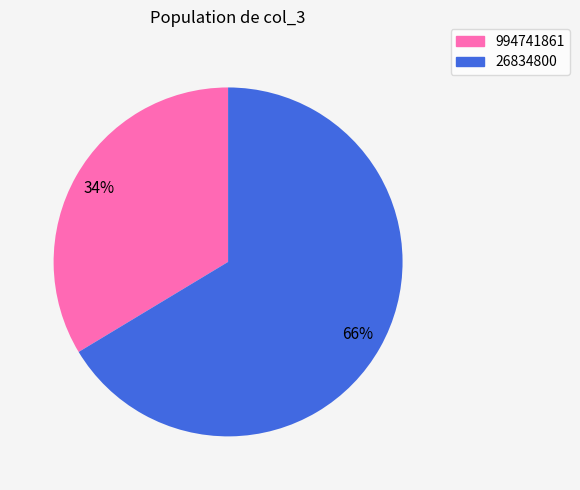

What is the majority slice?

26834800